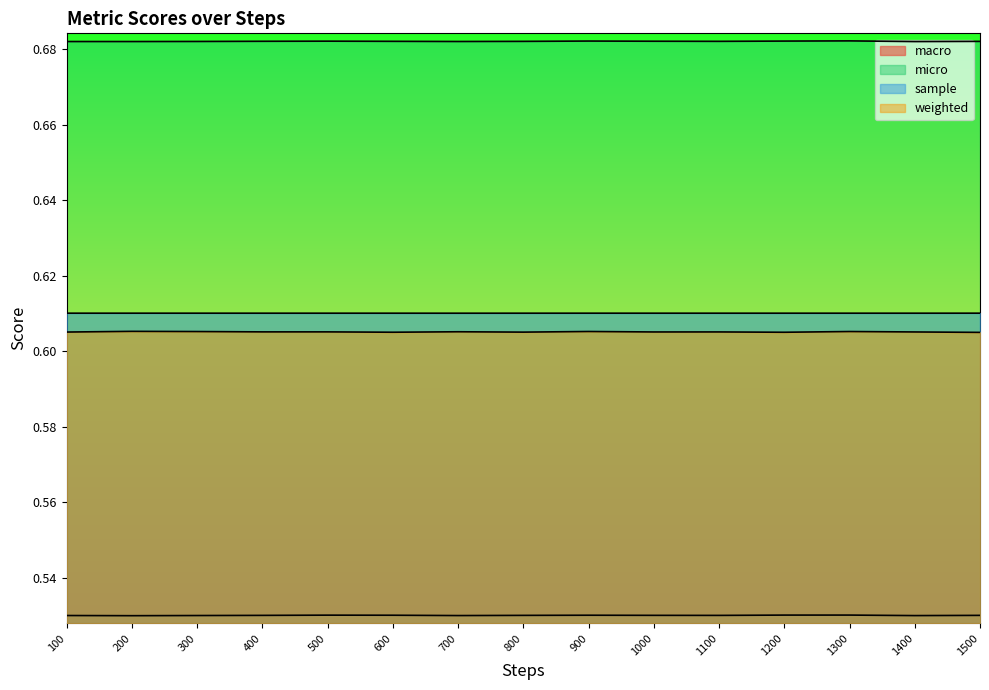

Which series has the largest total across all categories?

micro